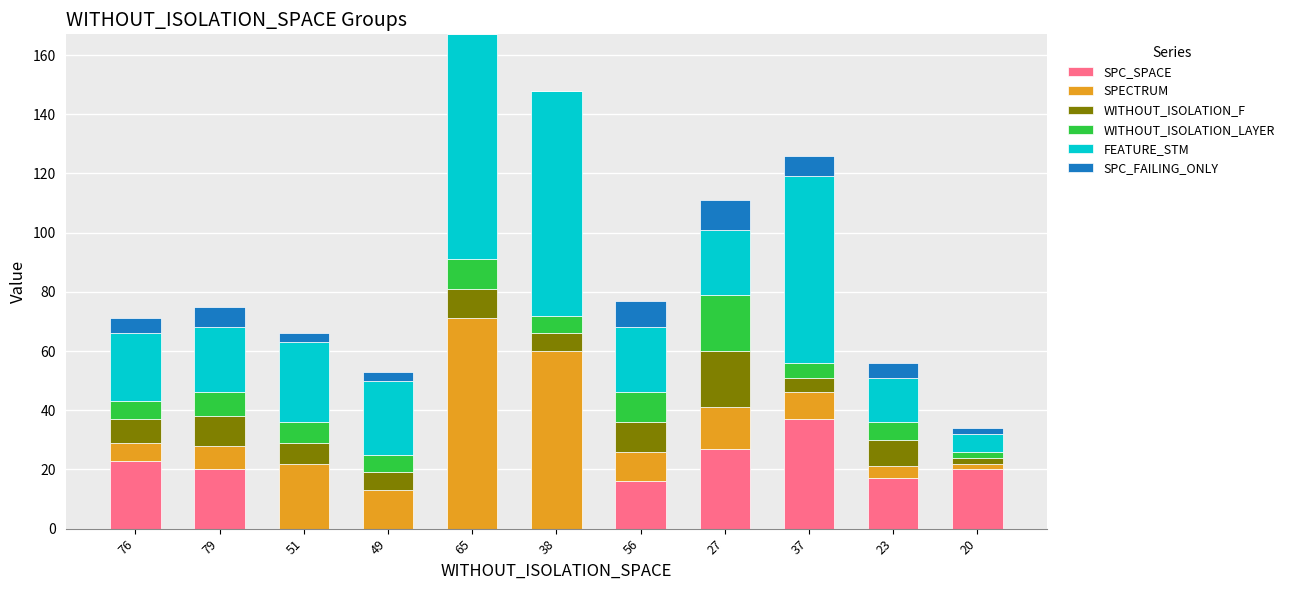

The SPC_SPACE series shows 0 at 51. True or false?

True